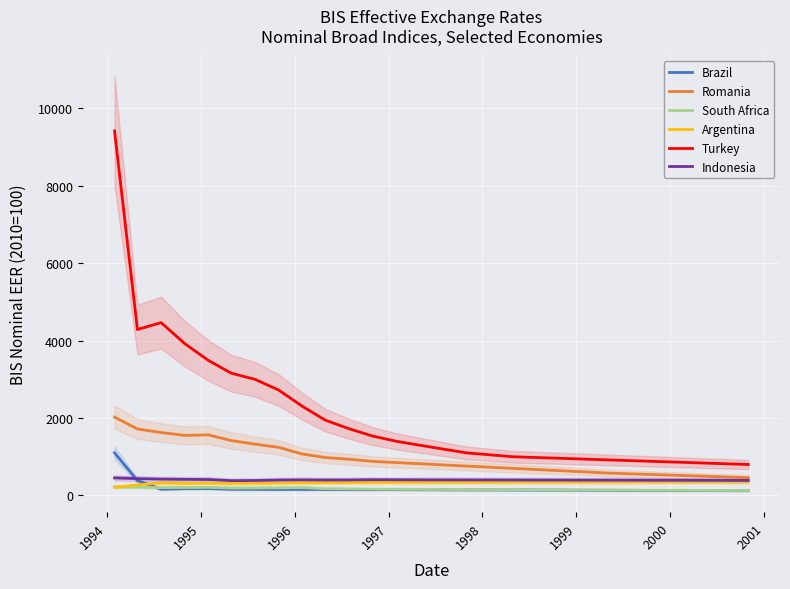

Which series has the widest spread of values?

Turkey